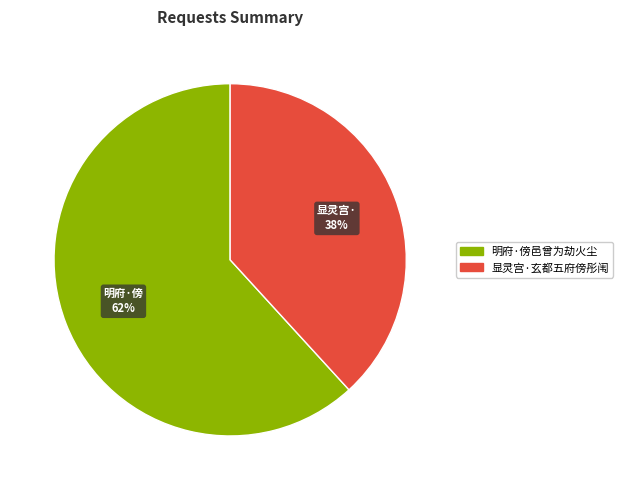

Is the sum of 明府·傍邑曾为劫火尘 and 显灵宫·玄都五府傍彤闱 greater than half?

Yes